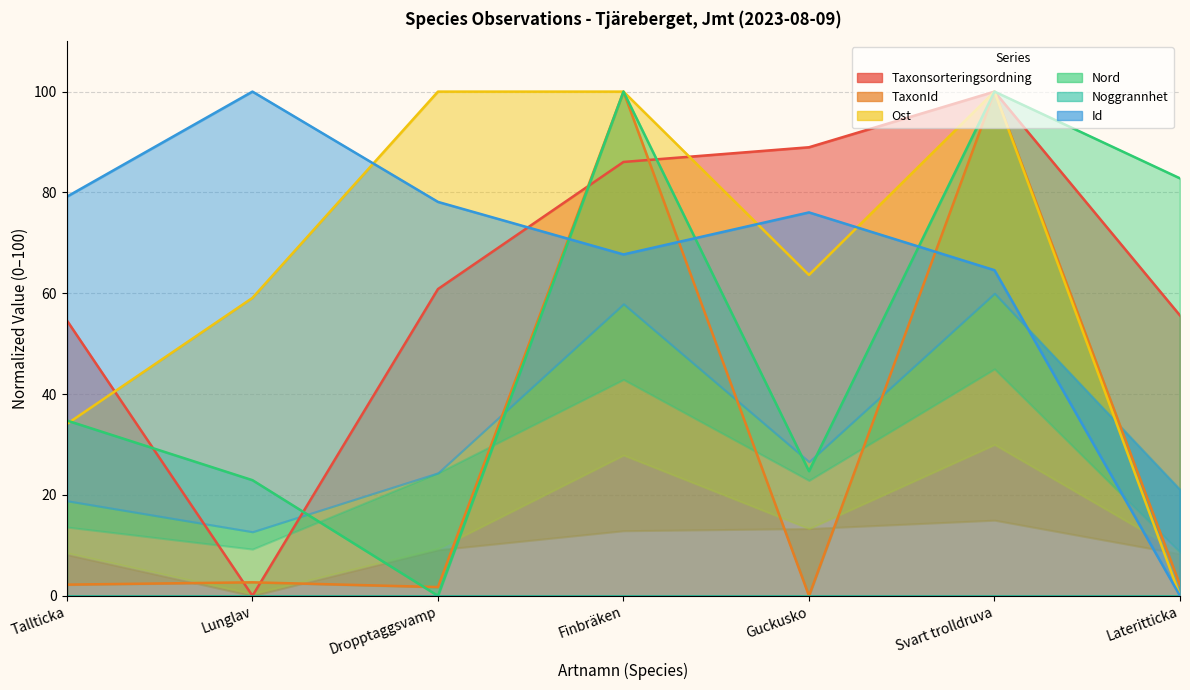

List the labels in order of Taxonsorteringsordning value, smallest first.

Lunglav, Tallticka, Lateritticka, Dropptaggsvamp, Finbräken, Guckusko, Svart trolldruva